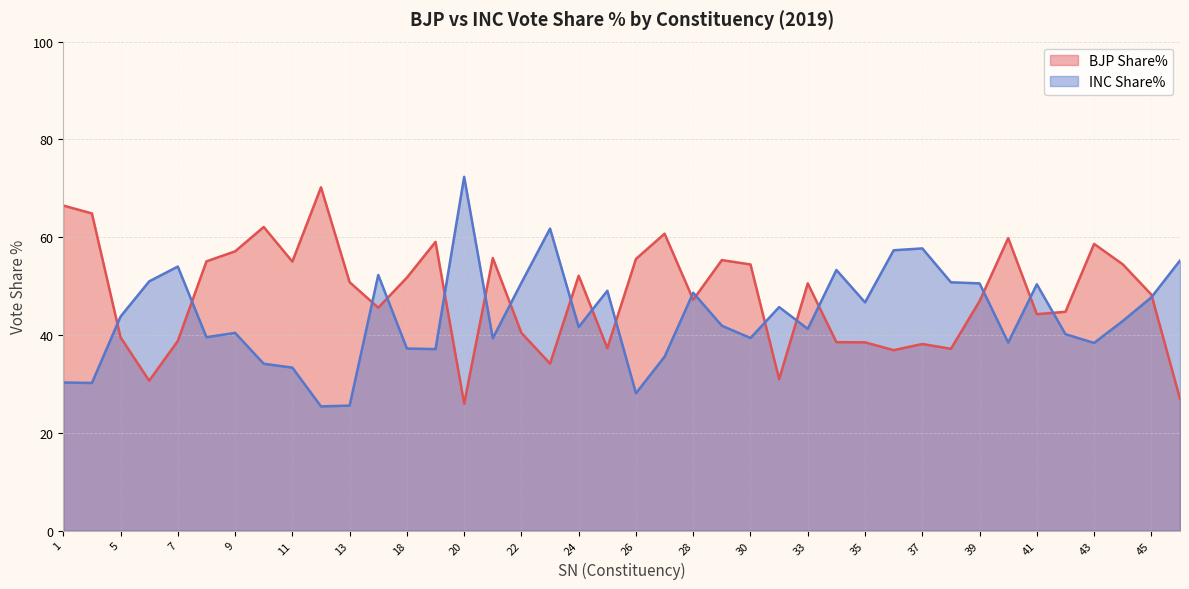

Where do INC Share% and BJP Share% first cross each other?

4 and 5